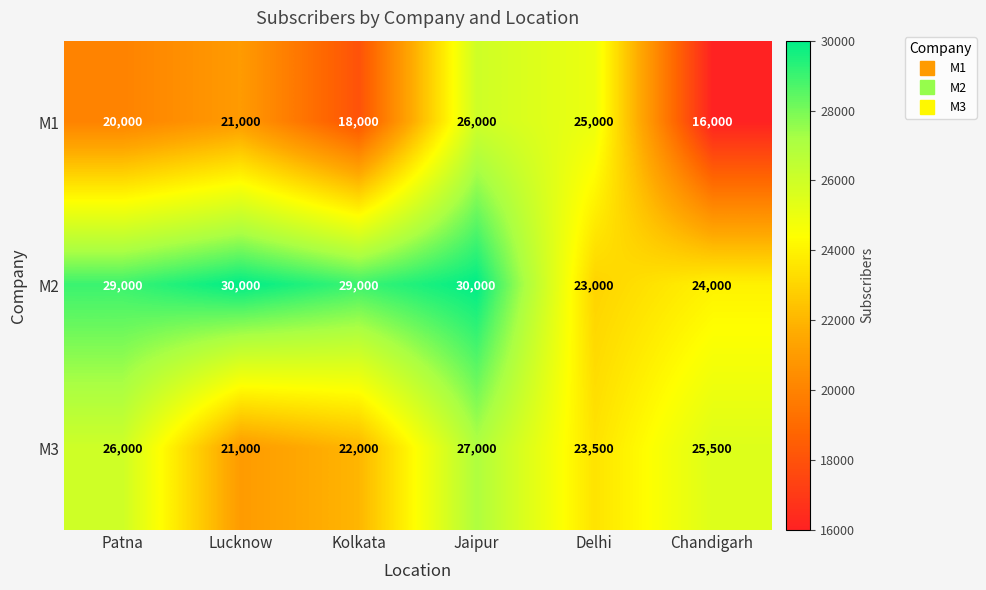

What is the difference between the maximum and minimum values in the M2 series?

7000